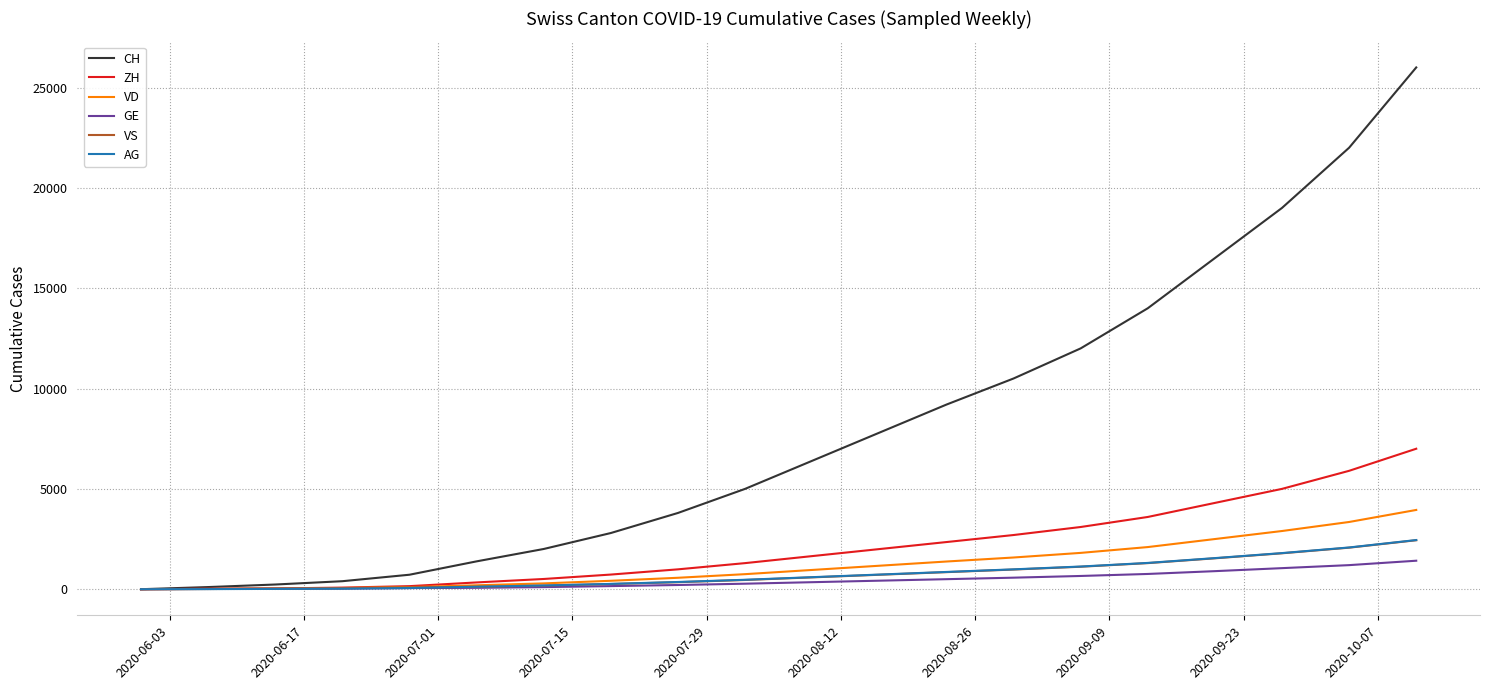

Which series has the largest total across all categories?

CH